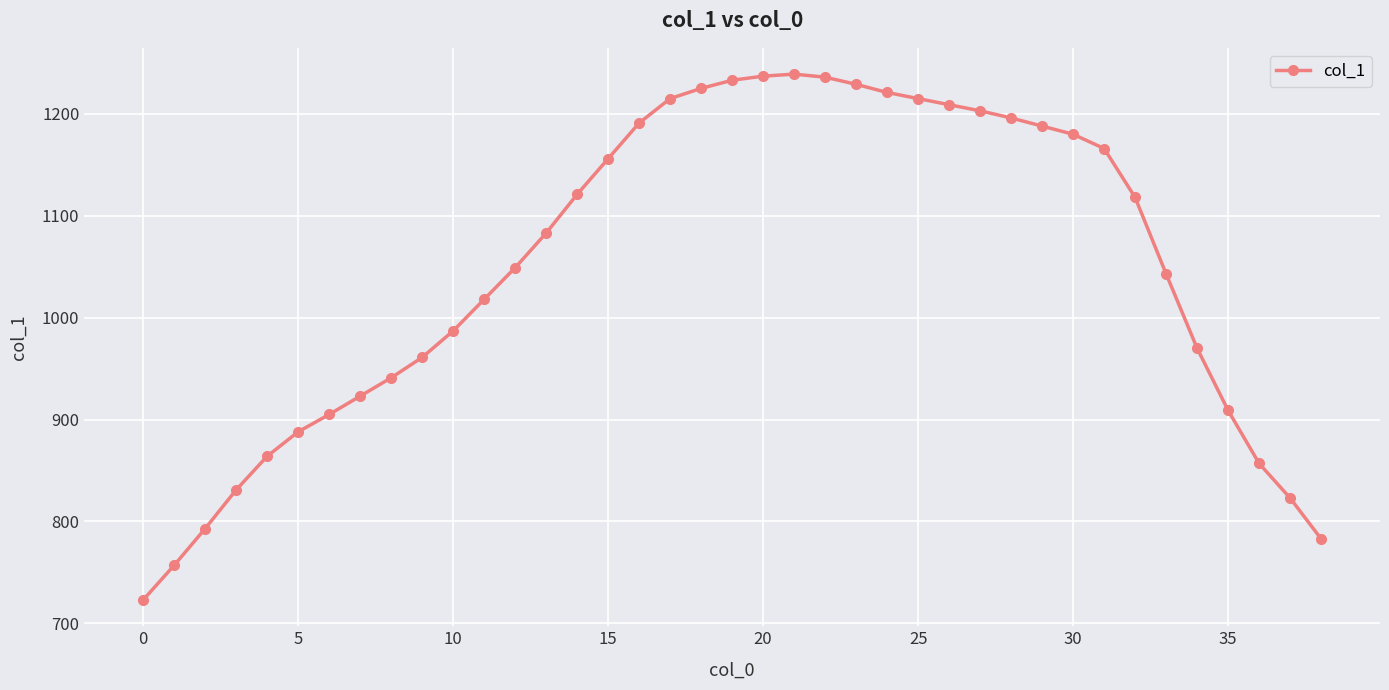

What is the minimum value shown in the chart?

723